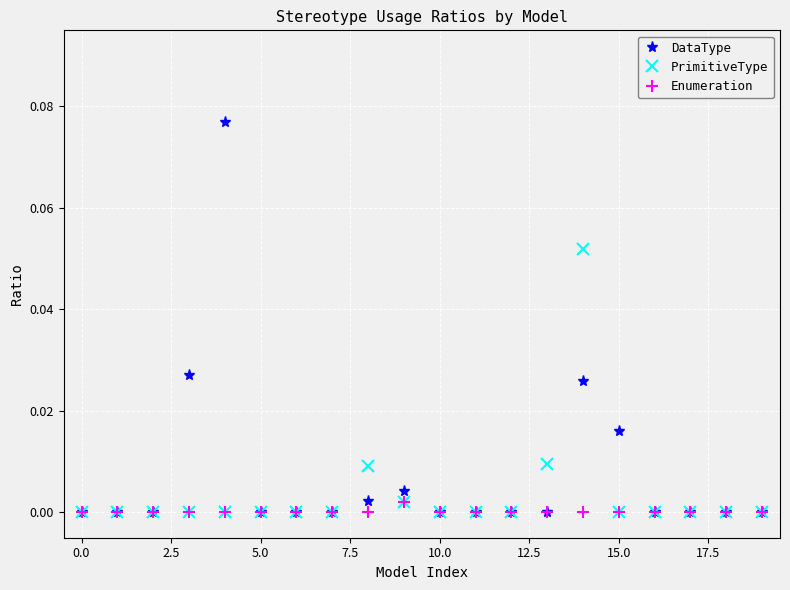

How many series are shown in this chart?

3